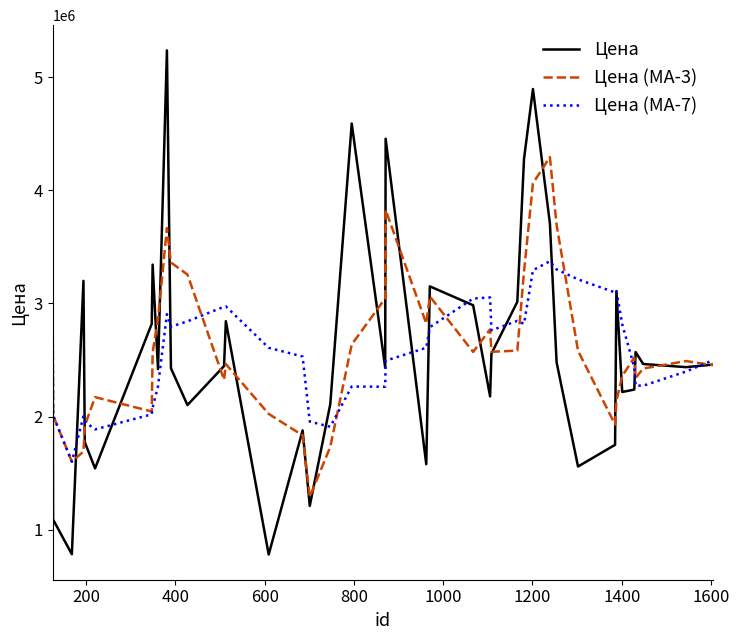

Does the chart have visible grid lines?

No